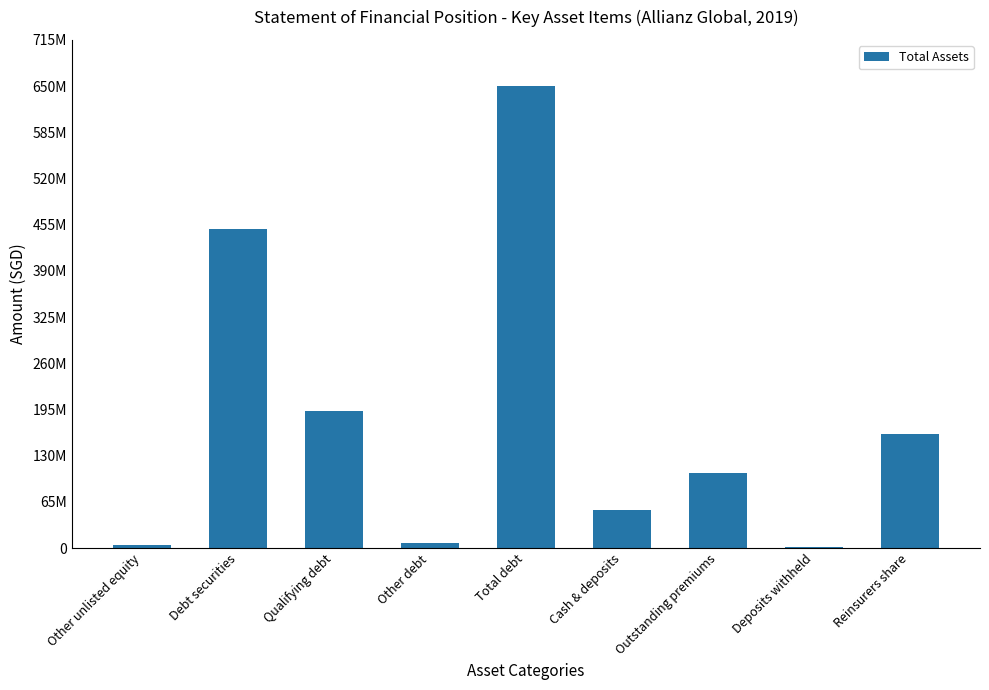

Does the chart contain stacked bars?

No